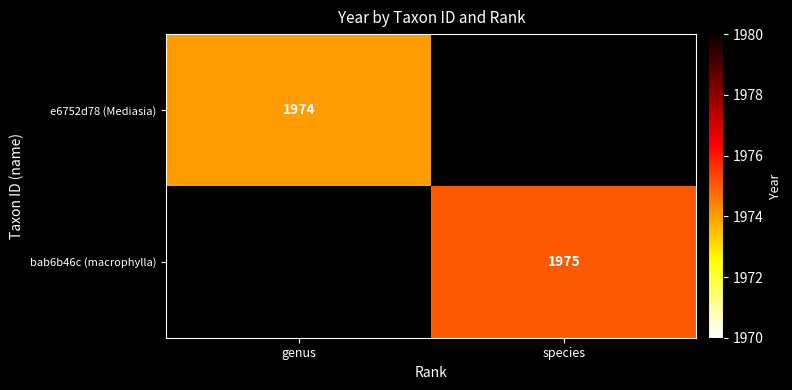

True or false: bab6b46c (macrophylla) has a value of 1975 at species.

True